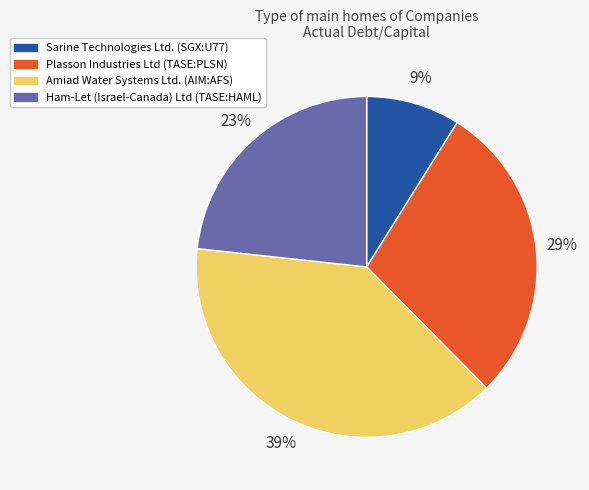

To the nearest percent, what is the difference between the largest and smallest slice percentages?

30%